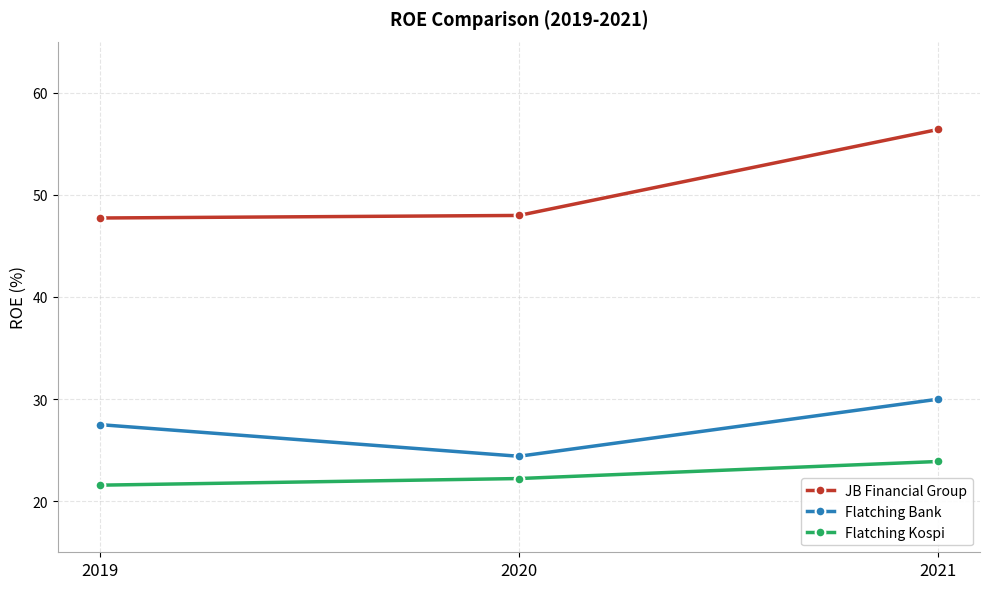

What is the smallest value displayed?

21.6